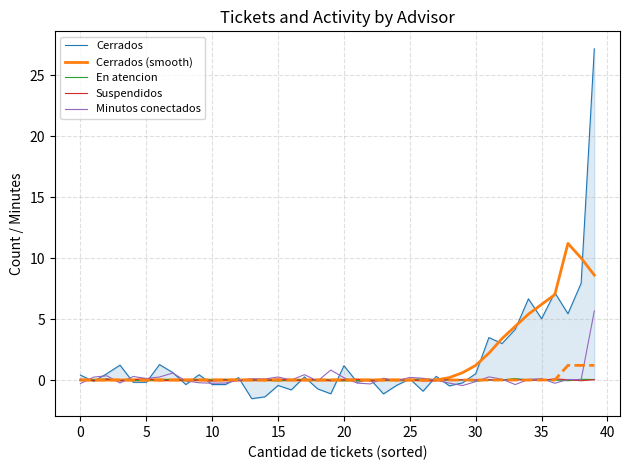

How many lines are shown in the chart?

5